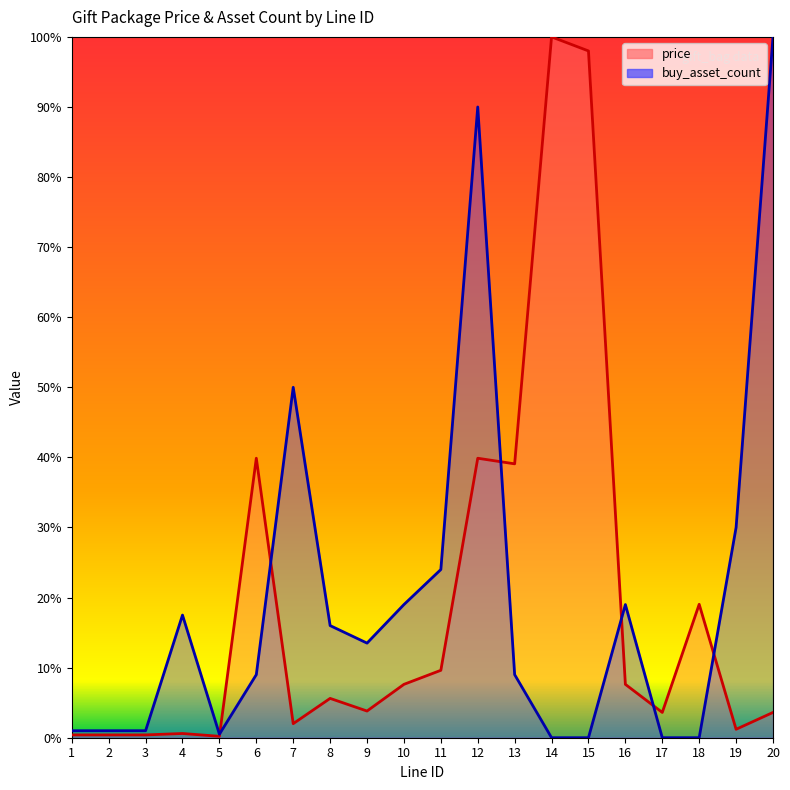

Is the value of buy_asset_count at 20 greater than the value of price at 15?

Yes